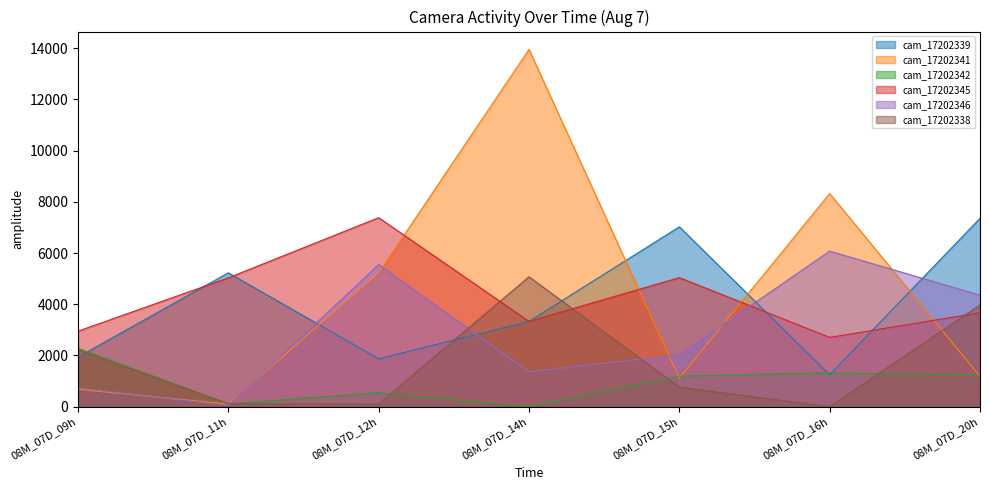

Does the chart have visible grid lines?

No